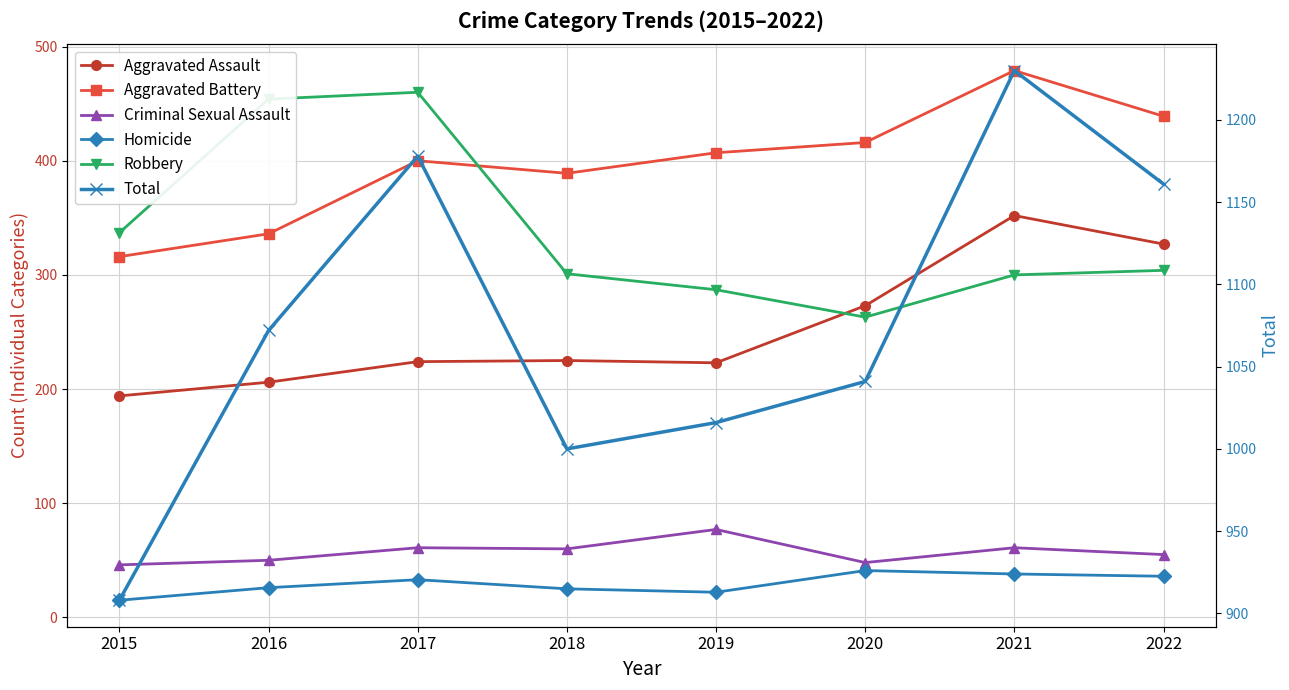

True or false: Criminal Sexual Assault and Homicide intersect in this chart.

False